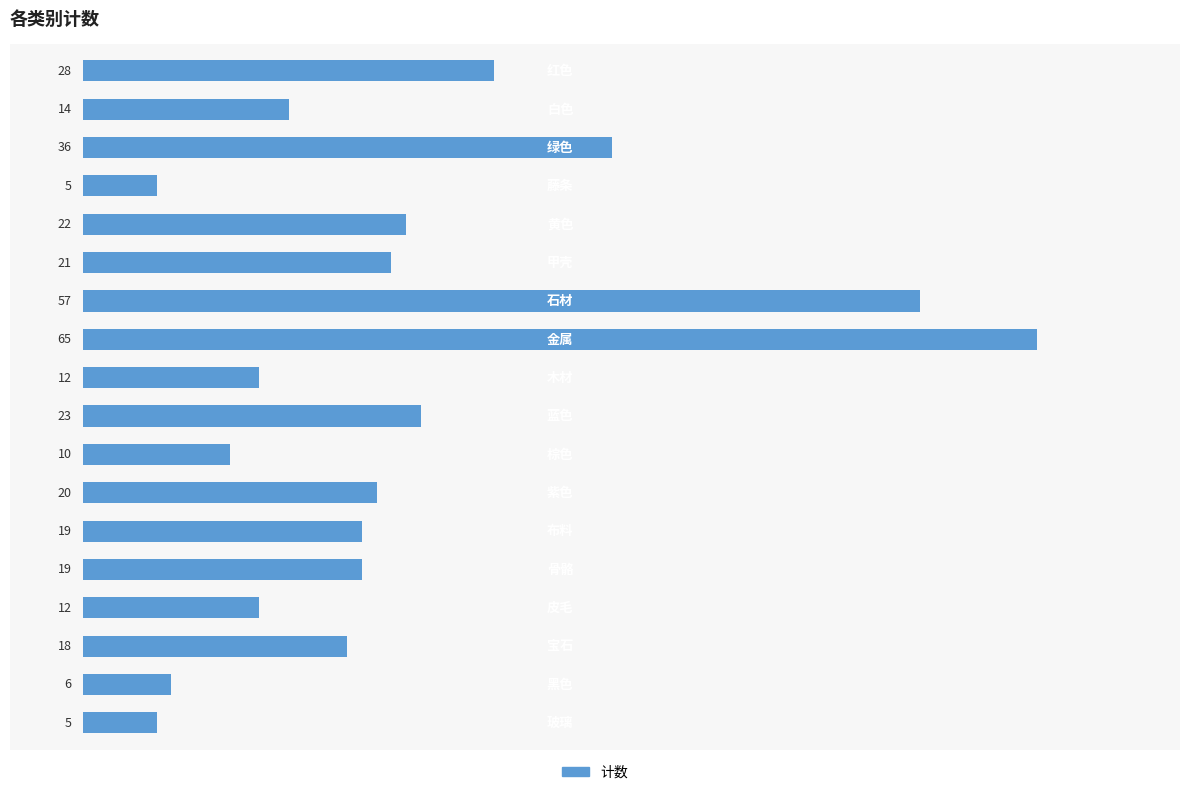

What is the minimum value shown in the chart?

5